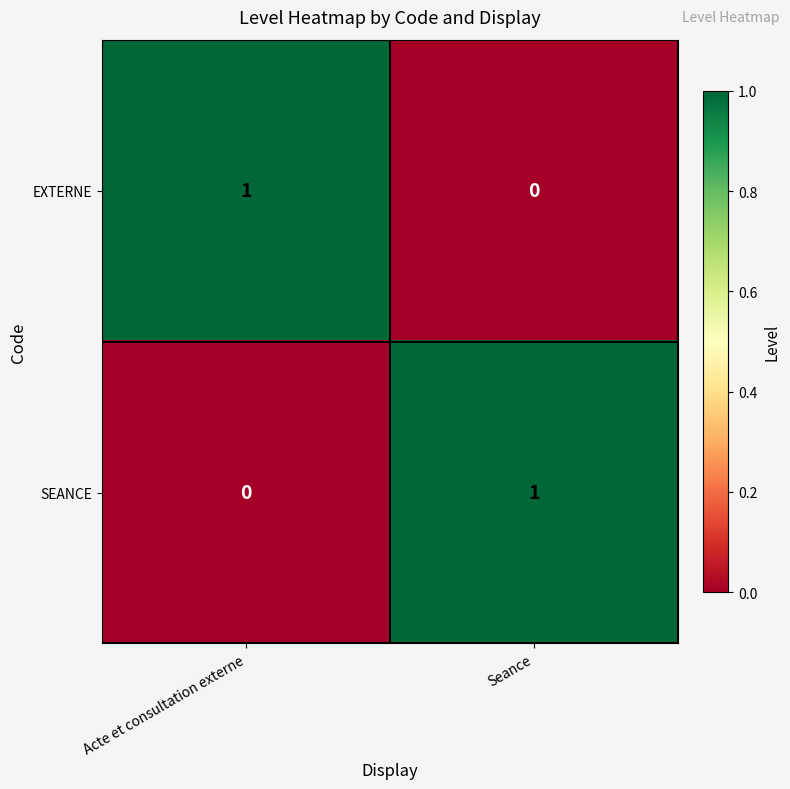

Reading left to right, what are all the values shown in this chart?

EXTERNE: 1	0
SEANCE: 0	1